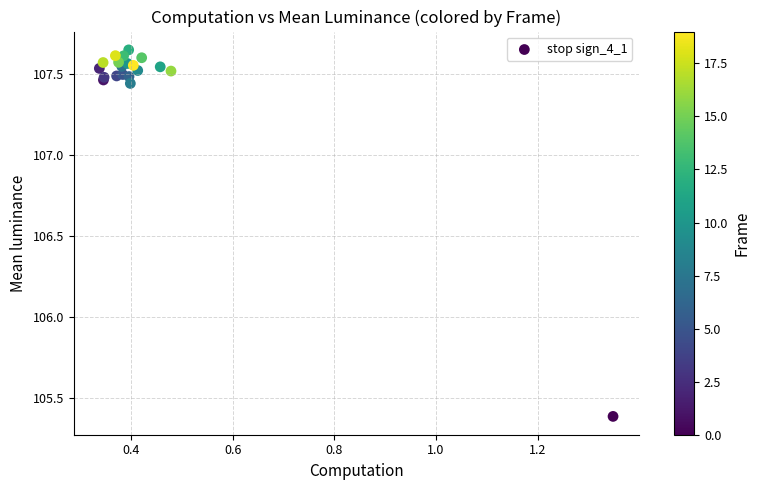

What Y value in the scatter plot is closest to 106?

105.4